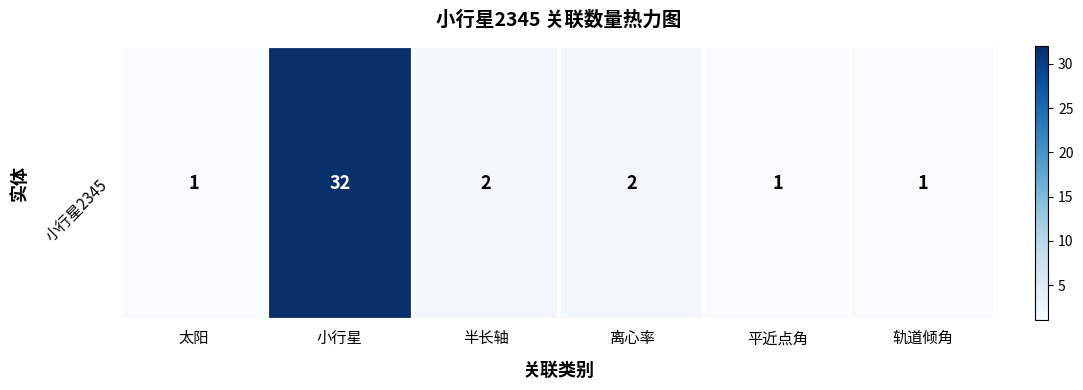

List the labels in order of value, smallest first.

太阳, 平近点角, 轨道倾角, 半长轴, 离心率, 小行星